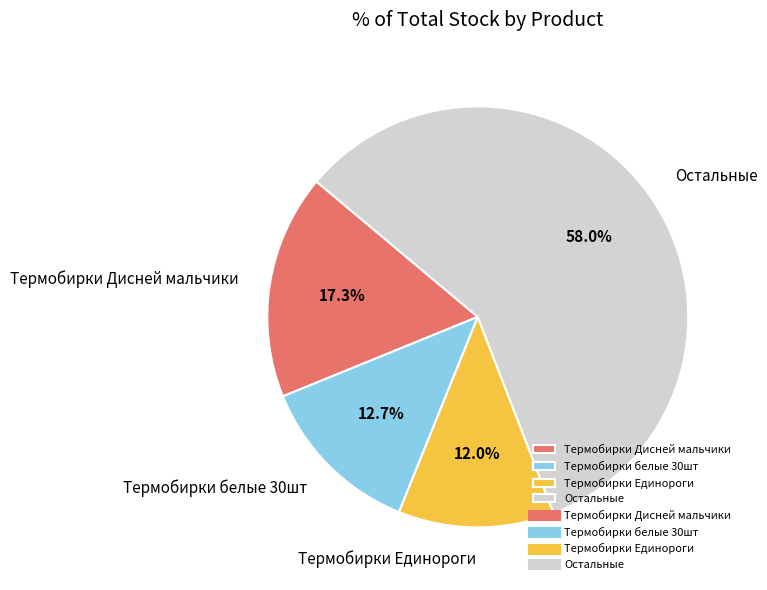

What is the ratio of the value at Термобирки Дисней мальчики to the value at Термобирки белые 30шт?

1.4